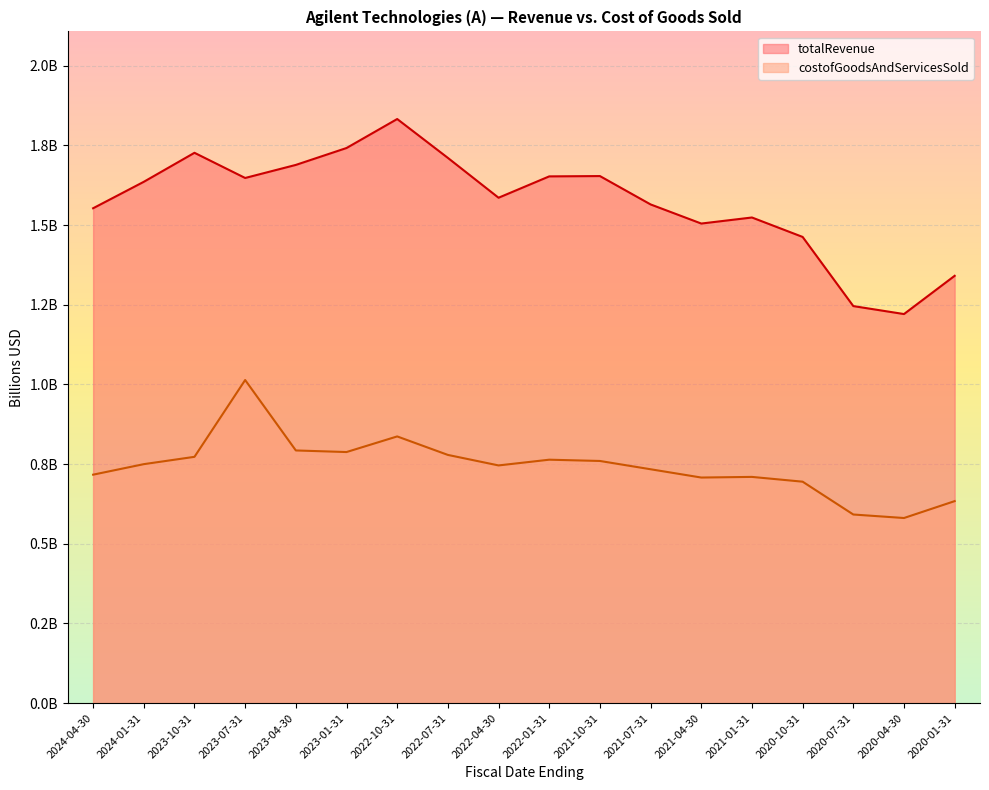

List the labels in order of costofGoodsAndServicesSold value, smallest first.

2020-04-30, 2020-07-31, 2020-01-31, 2020-10-31, 2021-04-30, 2021-01-31, 2024-04-30, 2021-07-31, 2022-04-30, 2024-01-31, 2021-10-31, 2022-01-31, 2023-10-31, 2022-07-31, 2023-01-31, 2023-04-30, 2022-10-31, 2023-07-31